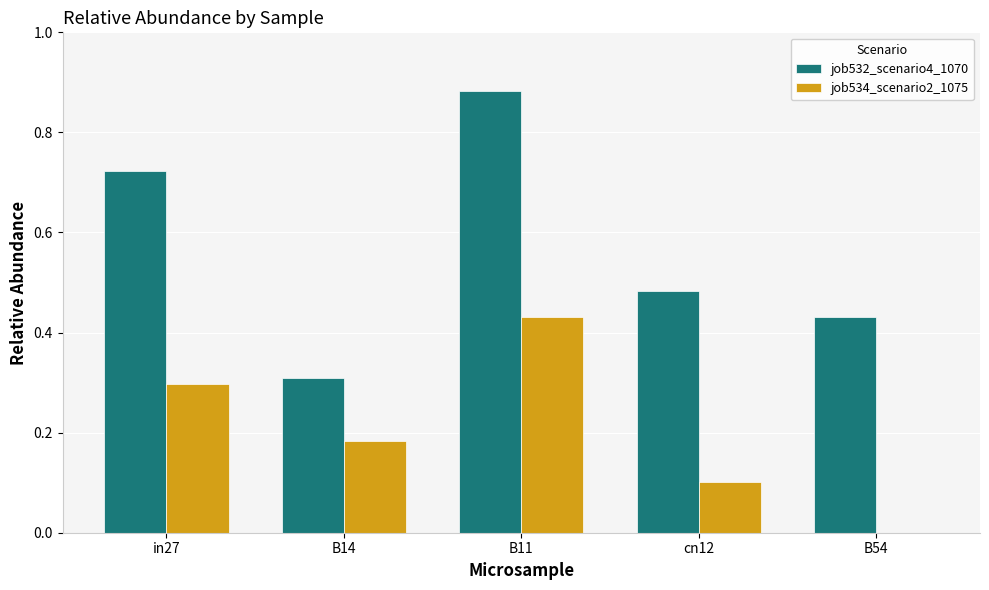

How many data points in job534_scenario2_1075 are above 0?

4